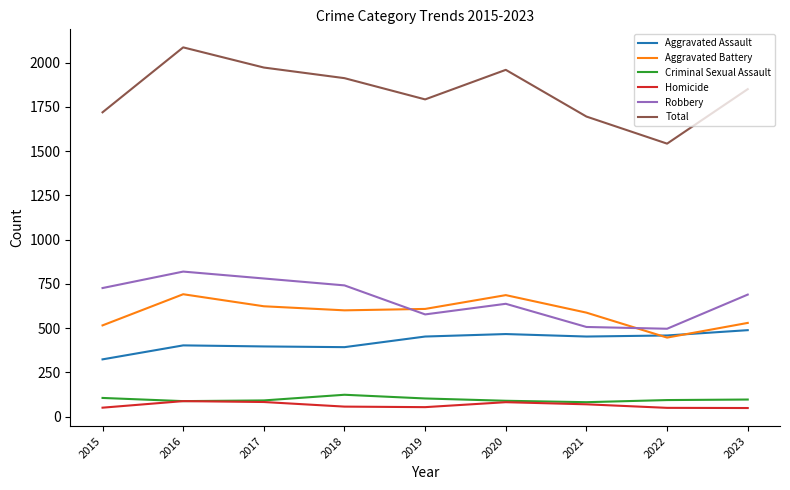

What is the difference between the Total values at 2021 and 2015?

24